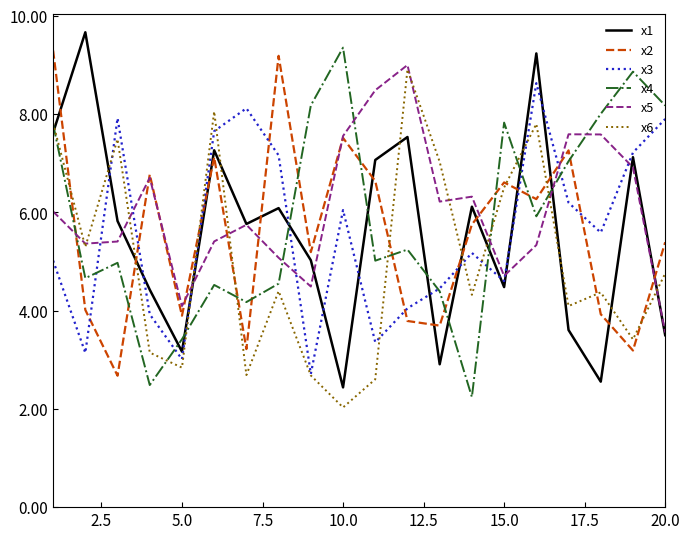

Which series has the largest total across all categories?

x5